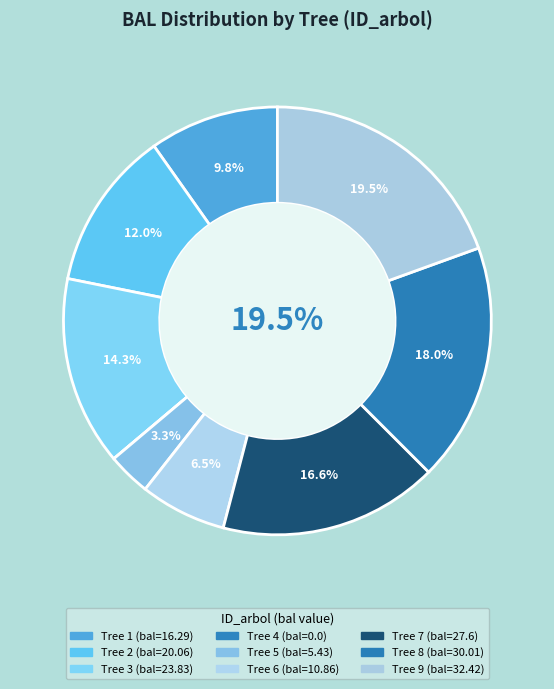

To the nearest percent, what is the difference between the largest and smallest slice percentages?

19%